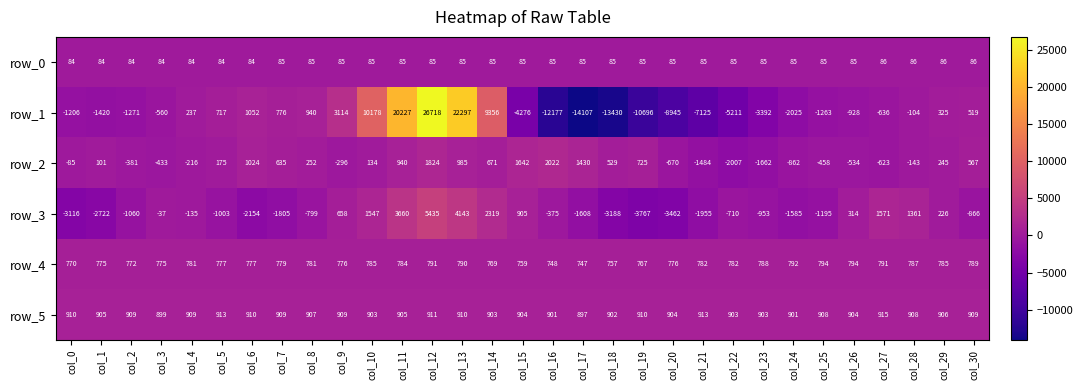

How many series are shown in this chart?

6